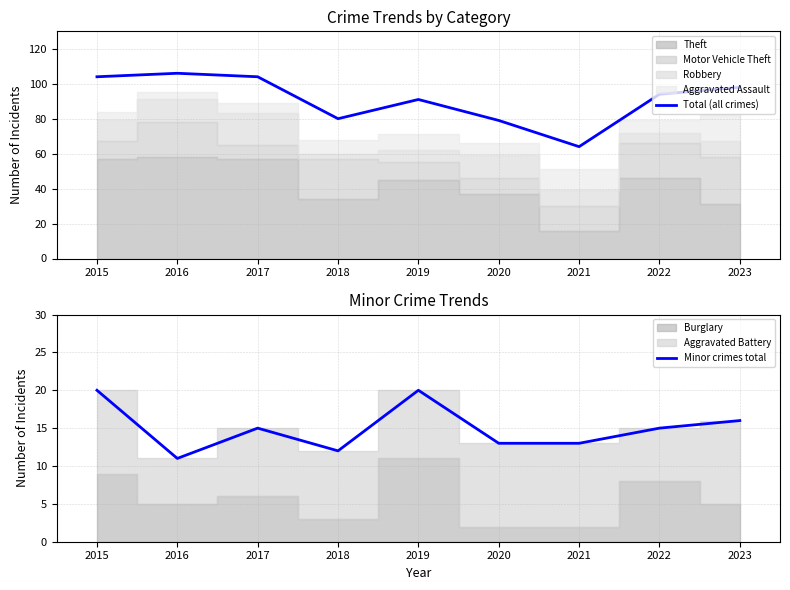

True or false: Minor crimes total and Total (all crimes) cross at least once.

False